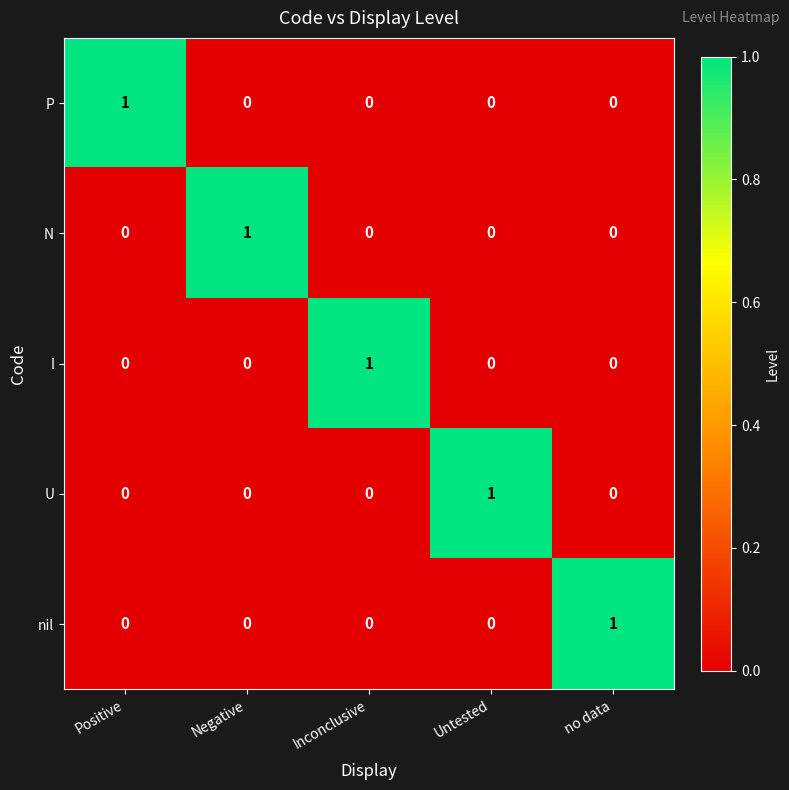

Reading left to right, transcribe all the data shown in this chart.

P: 1	0	0	0	0
N: 0	1	0	0	0
I: 0	0	1	0	0
U: 0	0	0	1	0
nil: 0	0	0	0	1